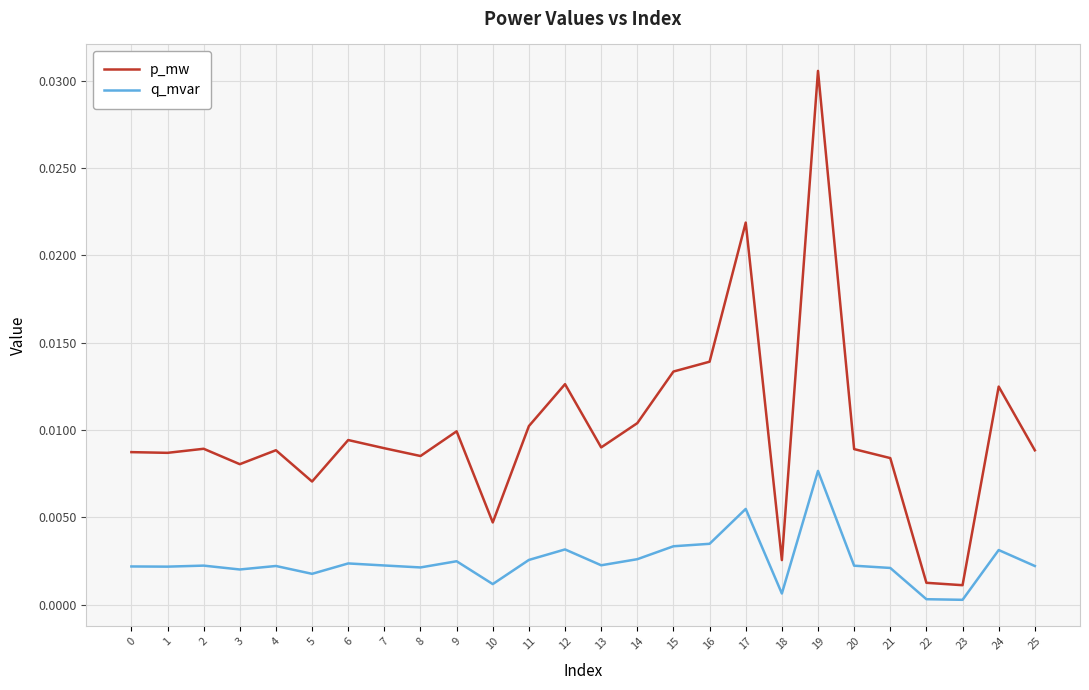

The q_mvar series shows 0.0 at 12. True or false?

True